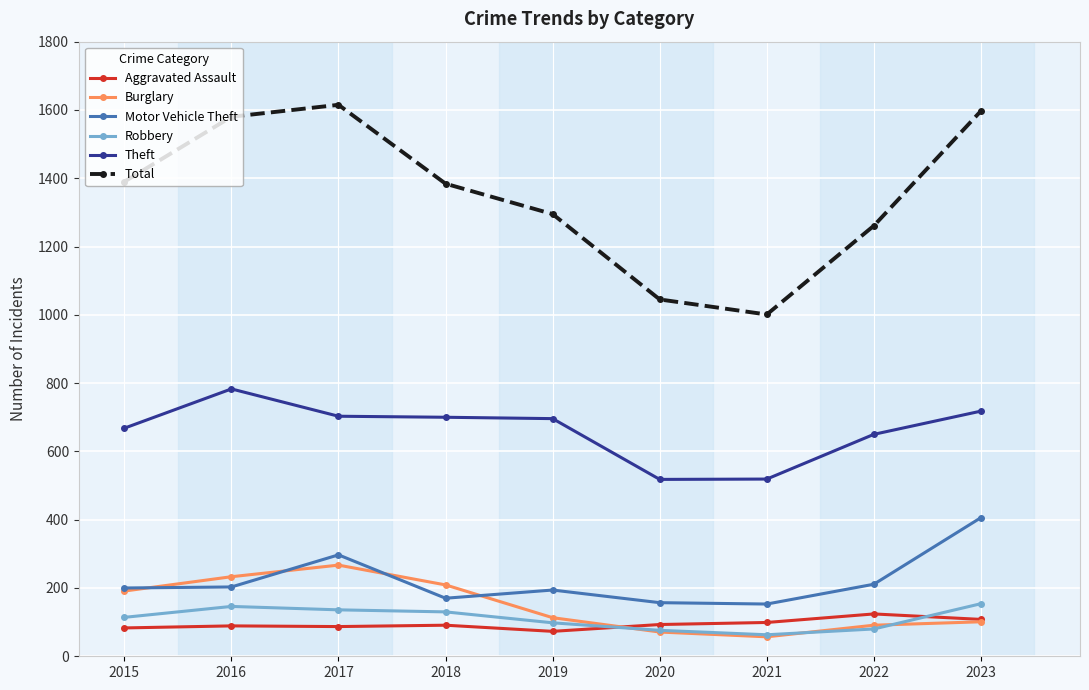

How many lines are shown in the chart?

6